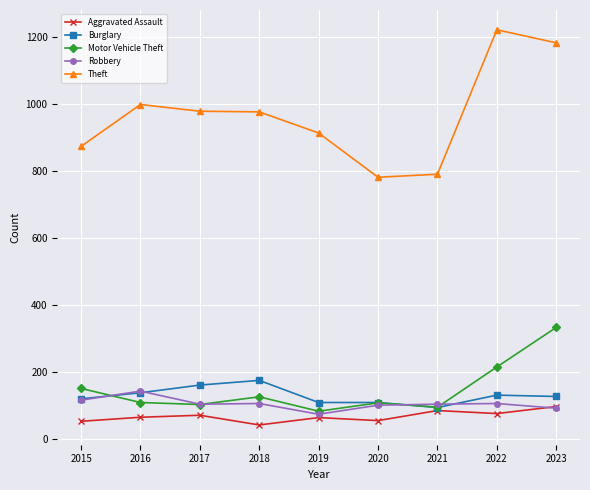

Is this an area chart (filled region under the line)?

No